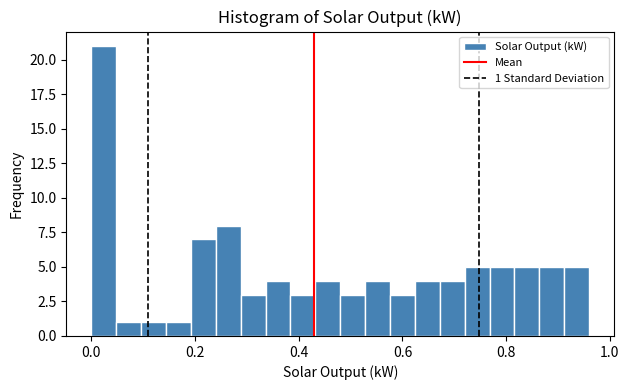

Around what value on the x-axis is the tallest bar? Give the approximate position of its centre, as read against the axis.

0.02